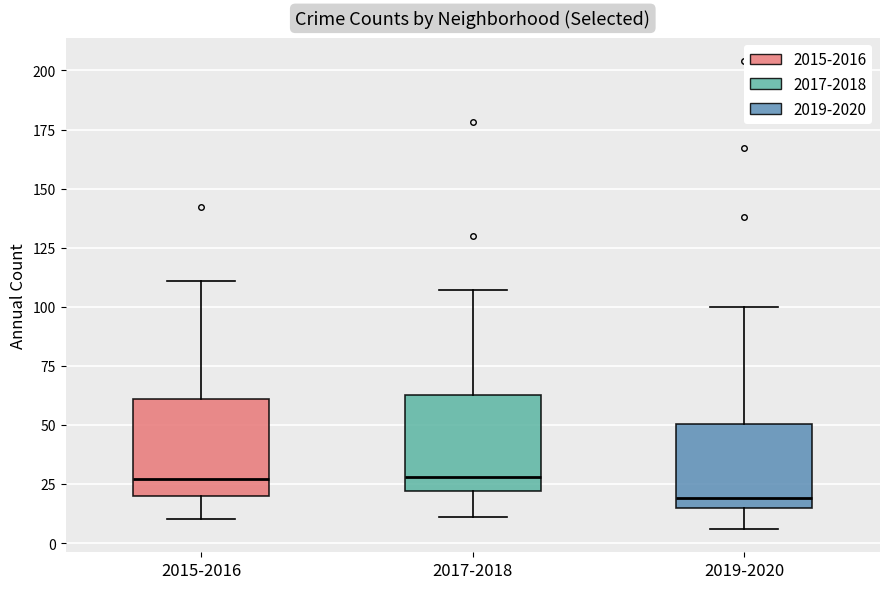

Which box's median line is the lowest?

2019-2020